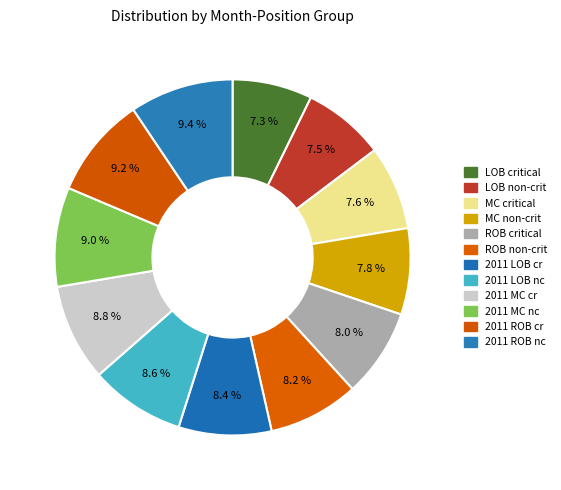

To the nearest percent, what is the average slice percentage?

8%